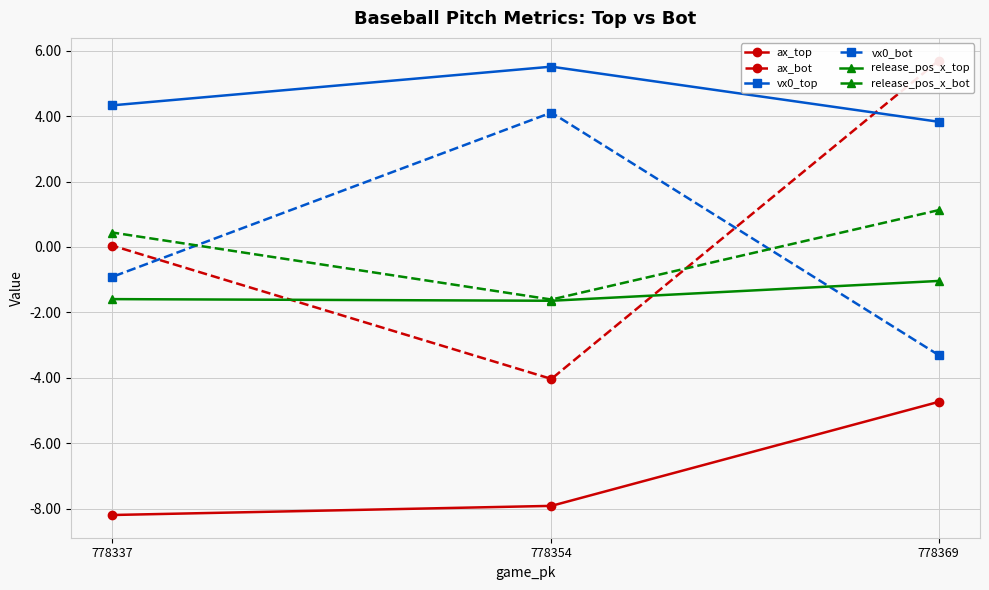

What value does the release_pos_x_top series have at 778354?

-1.6